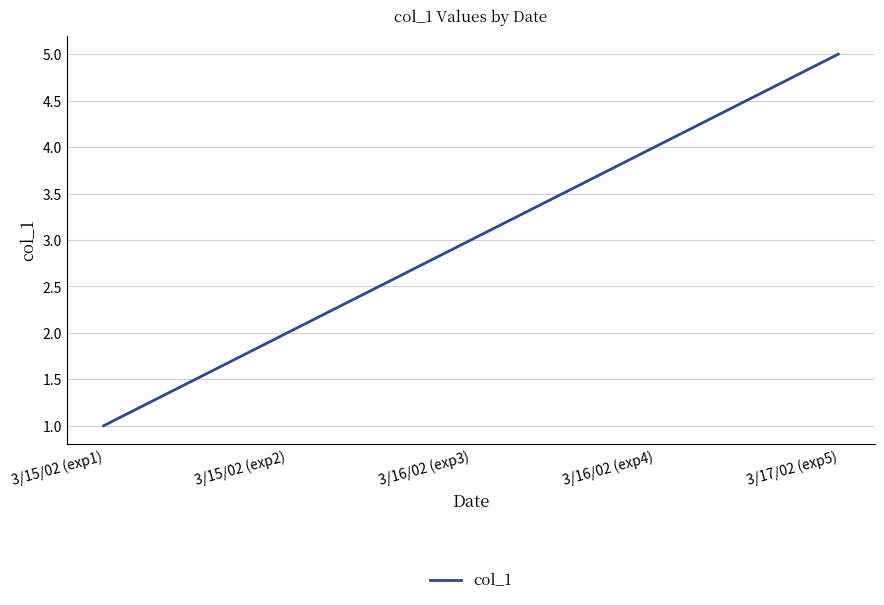

What is the maximum value shown in the chart?

5